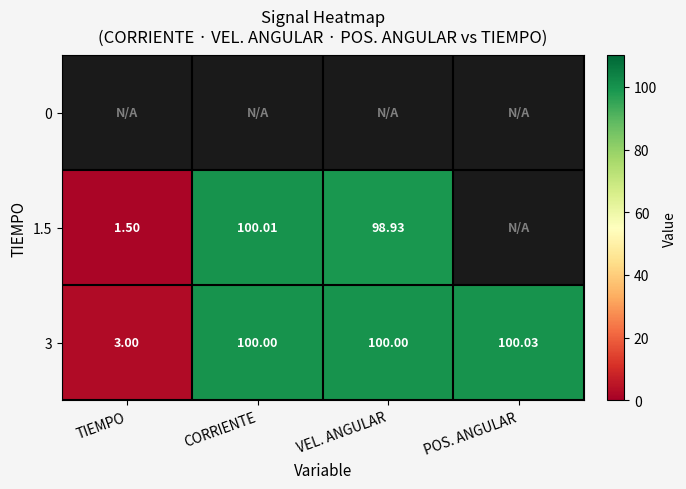

Which category has the lowest value in the 3 series?

TIEMPO